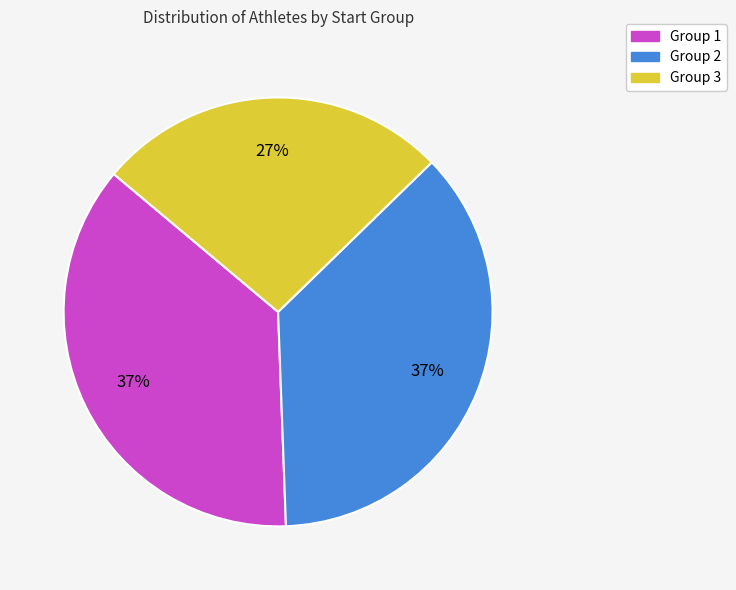

Which slice is the smallest?

Group 3